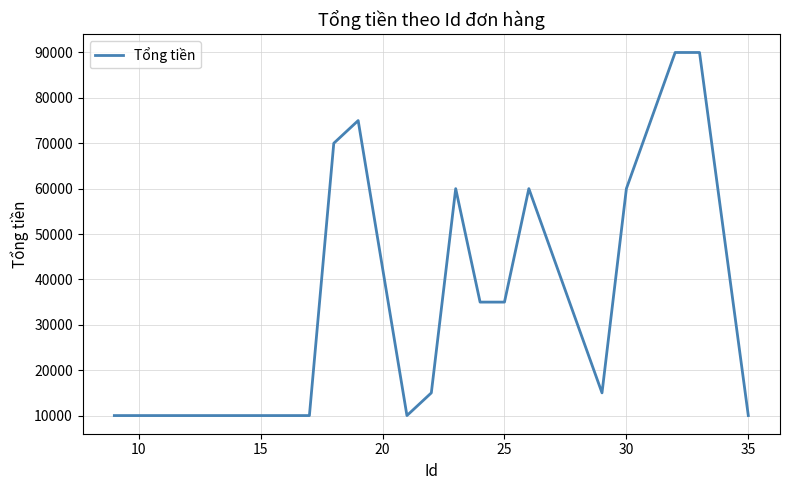

Is this an area chart (filled region under the line)?

No